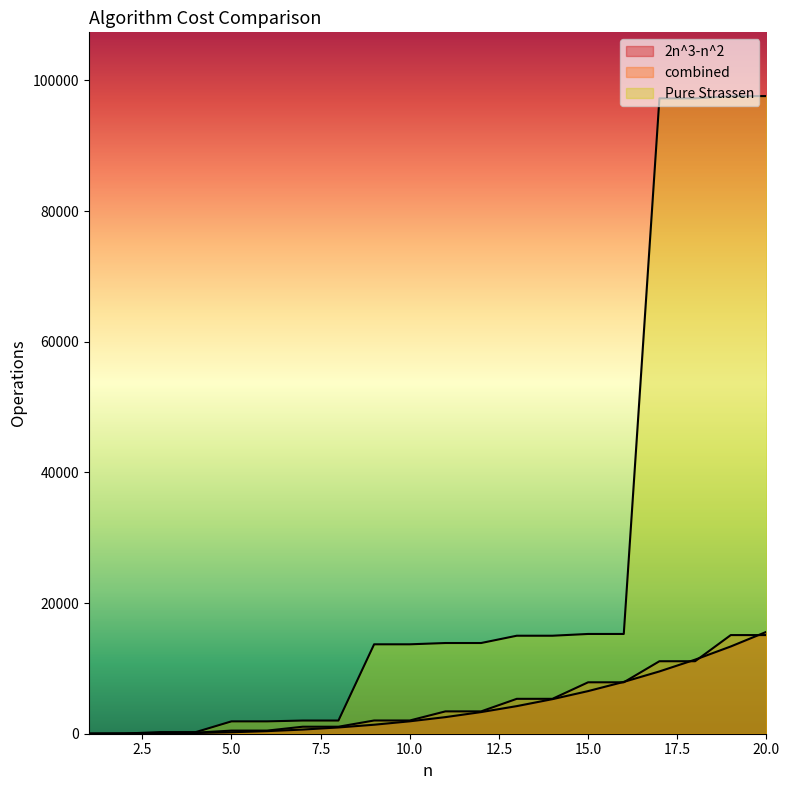

Between 2 and 18, which series saw the biggest shift?

Pure Strassen